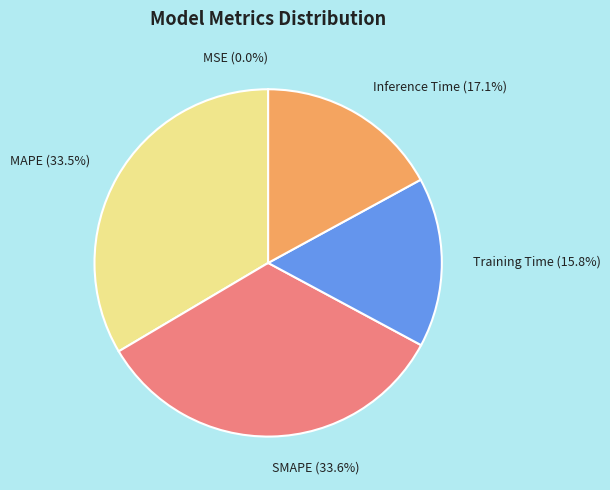

What percentage is NOT represented by SMAPE?

66.4%